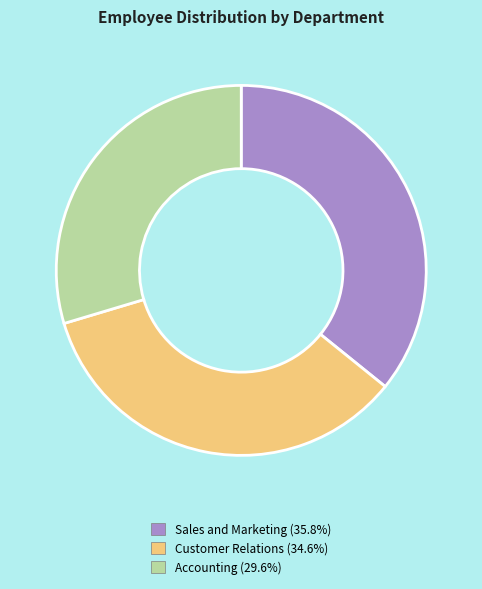

Does Customer Relations account for over 50% of the chart?

No